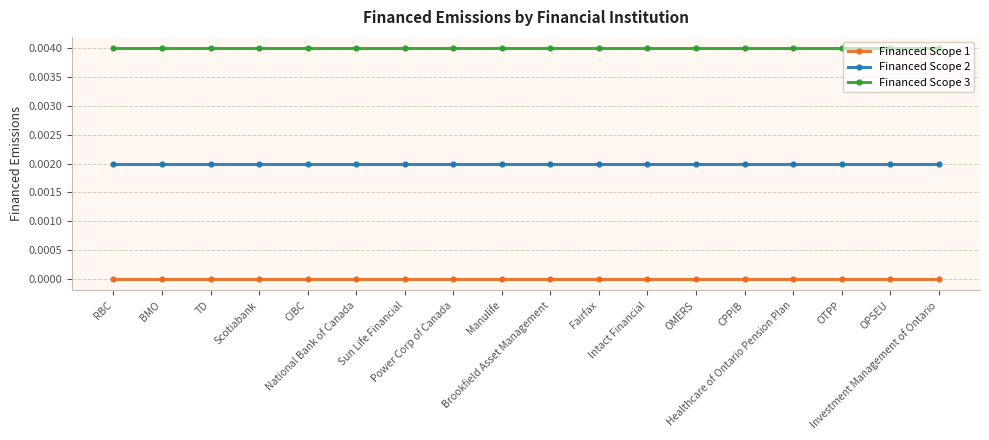

Which series has the largest total across all categories?

Financed Scope 3